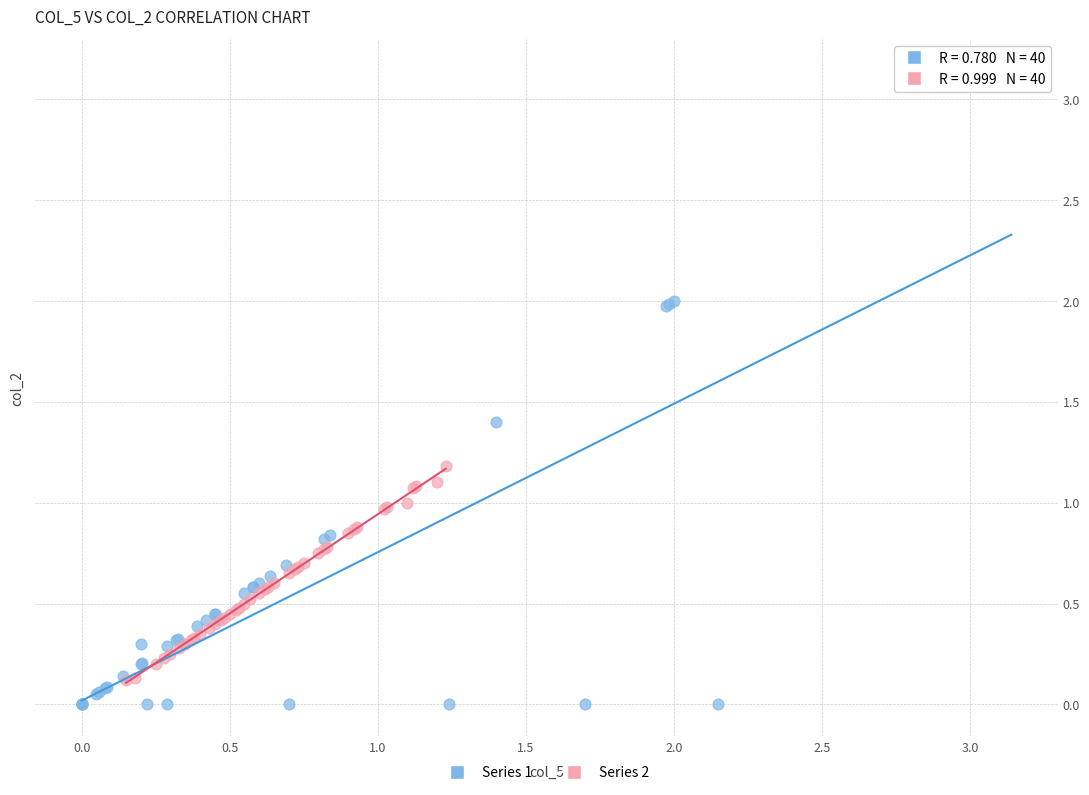

What are all the series names shown in the legend?

Series 1, Series 2